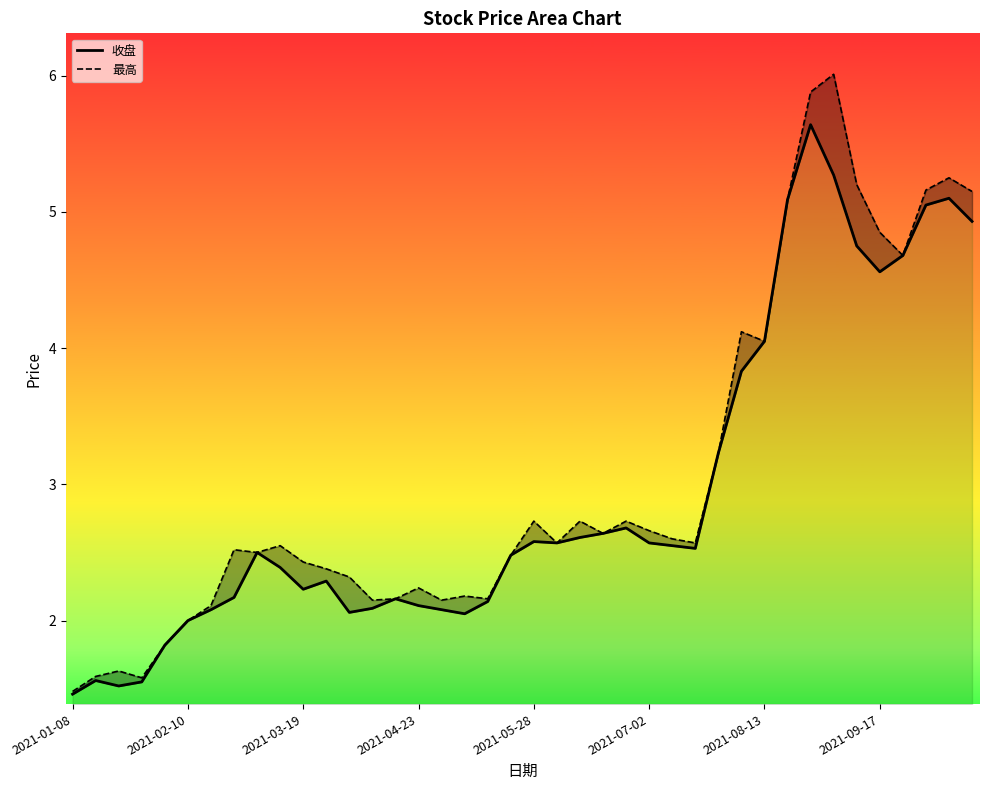

The 收盘 series shows 4.8 at 28. True or false?

False